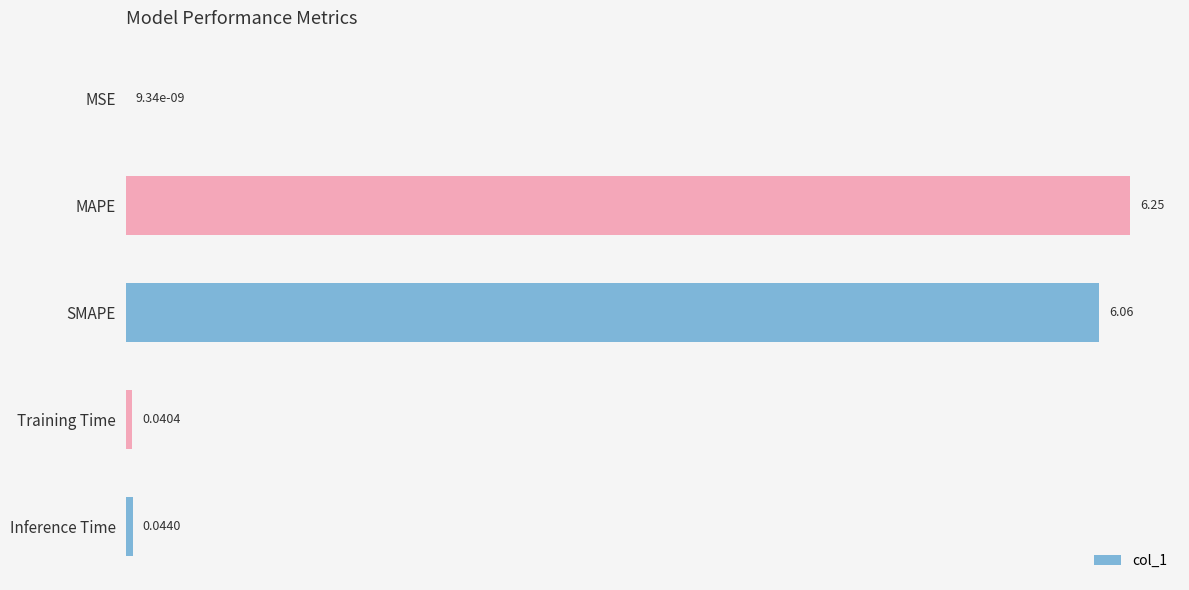

At which label is the value closest to 3?

Inference Time